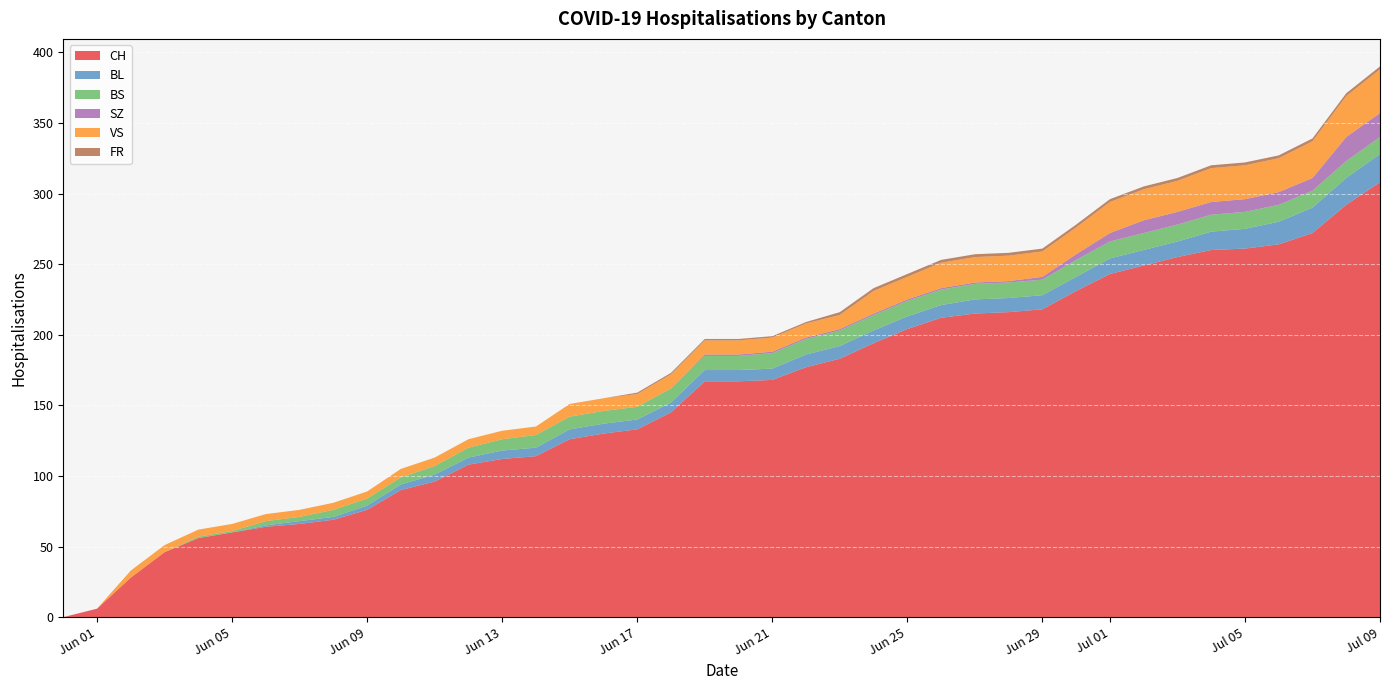

Reading right to left, list all the values displayed in this chart.

CH: 308	292	272	264	261	260	255	249	243	231	218	216	215	212	204	194	183	177	168	167	167	145	133	130	126	114	112	108	96	90	76	69	66	64	60	56	46	28	6	0
BL: 20	19	18	16	14	13	11	11	11	10	10	10	10	9	9	9	9	9	8	8	8	7	7	7	7	6	6	5	5	4	3	2	2	1	0	0	0	0	0	0
BS: 12	12	12	12	12	12	12	12	12	12	11	11	11	11	11	11	11	11	11	10	10	10	9	9	9	9	8	7	6	5	5	5	3	3	1	1	0	0	0	0
SZ: 17	17	9	9	9	9	9	9	6	4	2	1	1	1	1	1	1	1	1	1	1	0	0	0	0	0	0	0	0	0	0	0	0	0	0	0	0	0	0	0
VS: 31	29	26	24	24	24	22	22	22	19	18	18	18	18	16	16	10	10	10	10	10	10	9	9	9	6	6	6	6	6	5	5	5	5	5	5	5	5	0	0
FR: 2	2	2	2	2	2	2	2	2	2	2	2	2	2	2	2	2	1	1	1	1	1	1	0	0	0	0	0	0	0	0	0	0	0	0	0	0	0	0	0